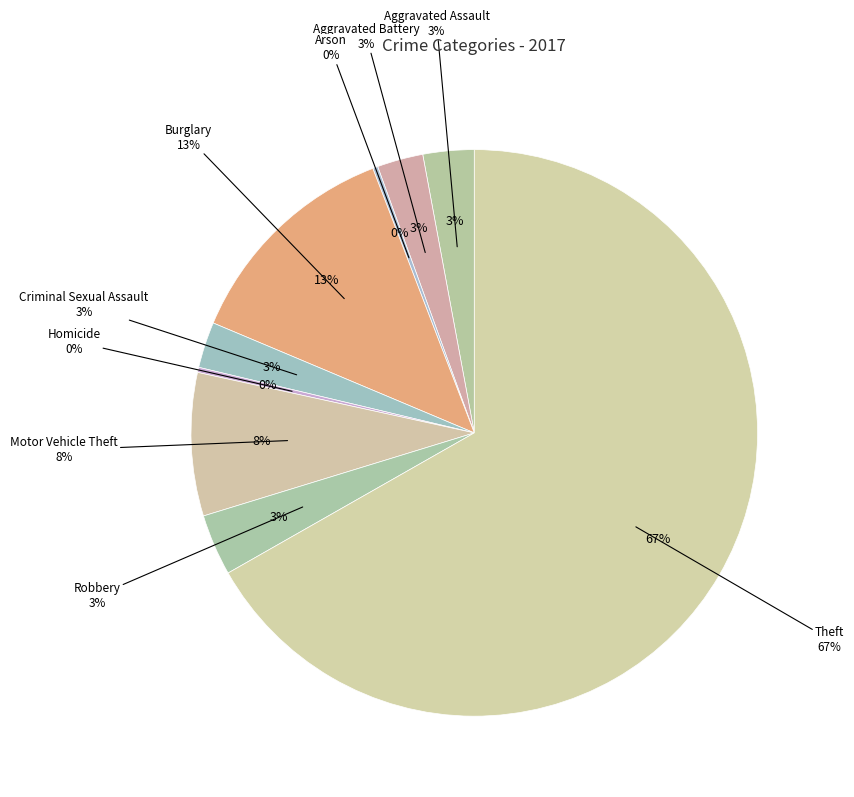

What percentage is the Motor Vehicle Theft slice, to the nearest percent?

8%